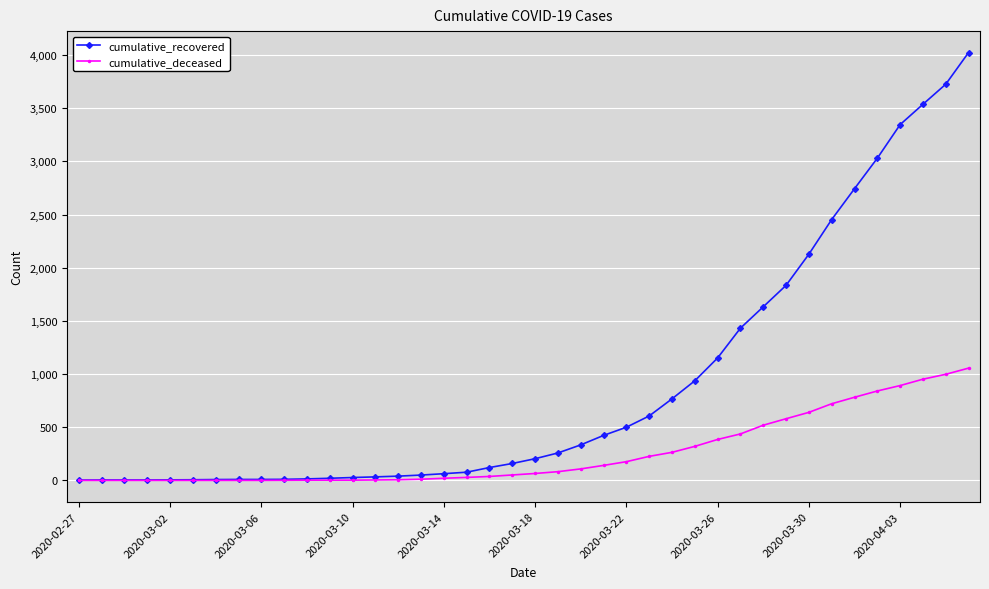

At how many categories does at least one series exceed 2869?

5